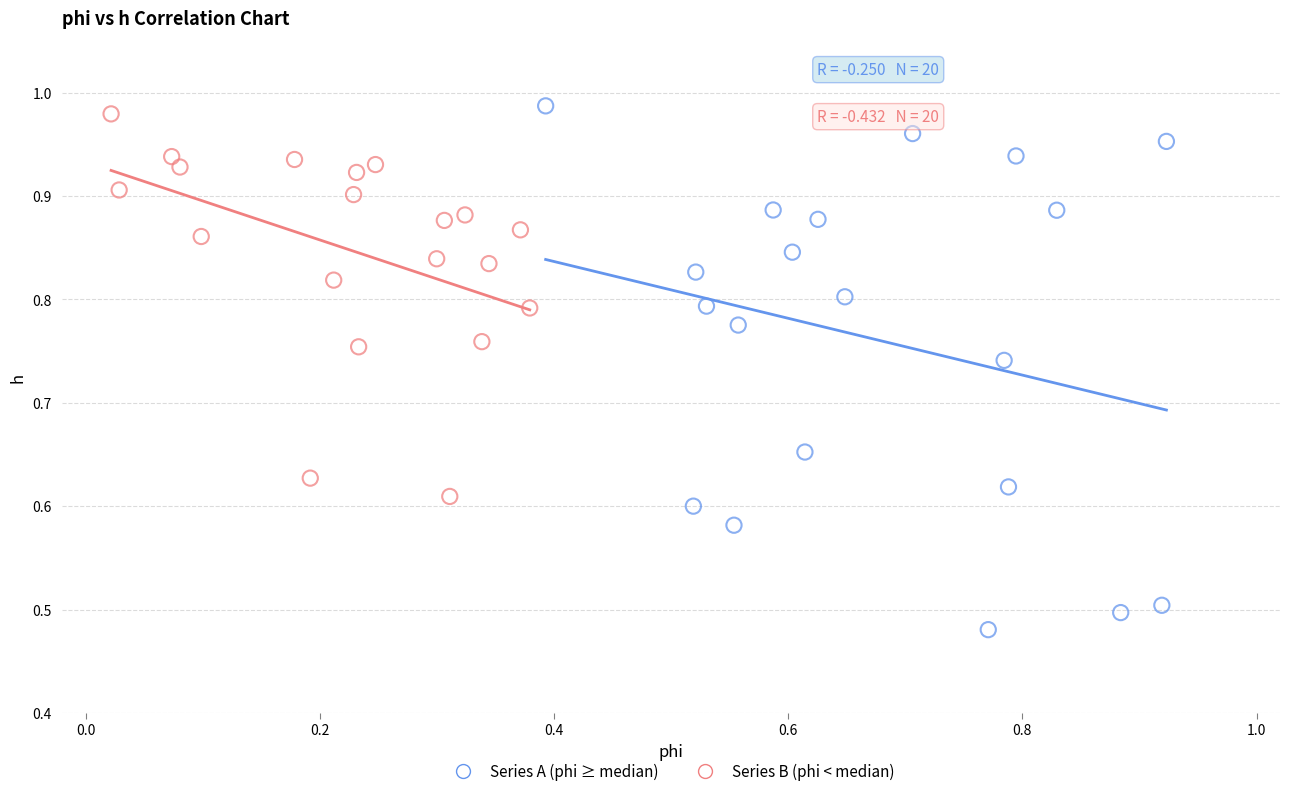

Which series has the largest Y range (max minus min)?

Series A (phi ≥ median)